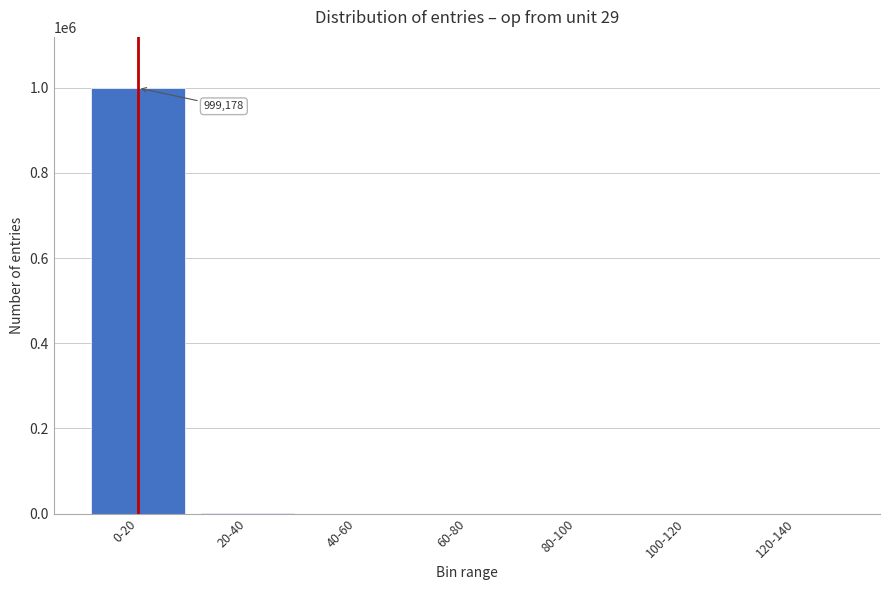

What is the sum of all values?

1000000